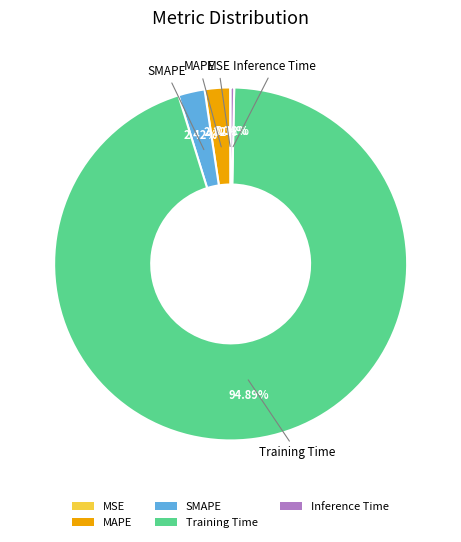

Does any single category account for the majority?

Yes